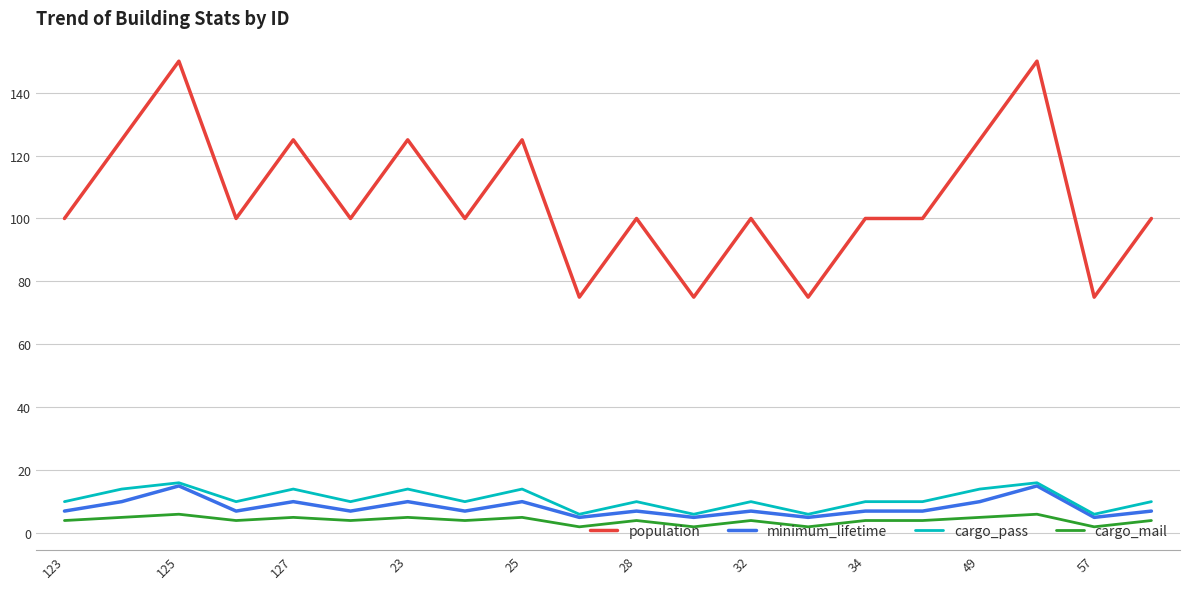

What is the greatest value displayed?

150